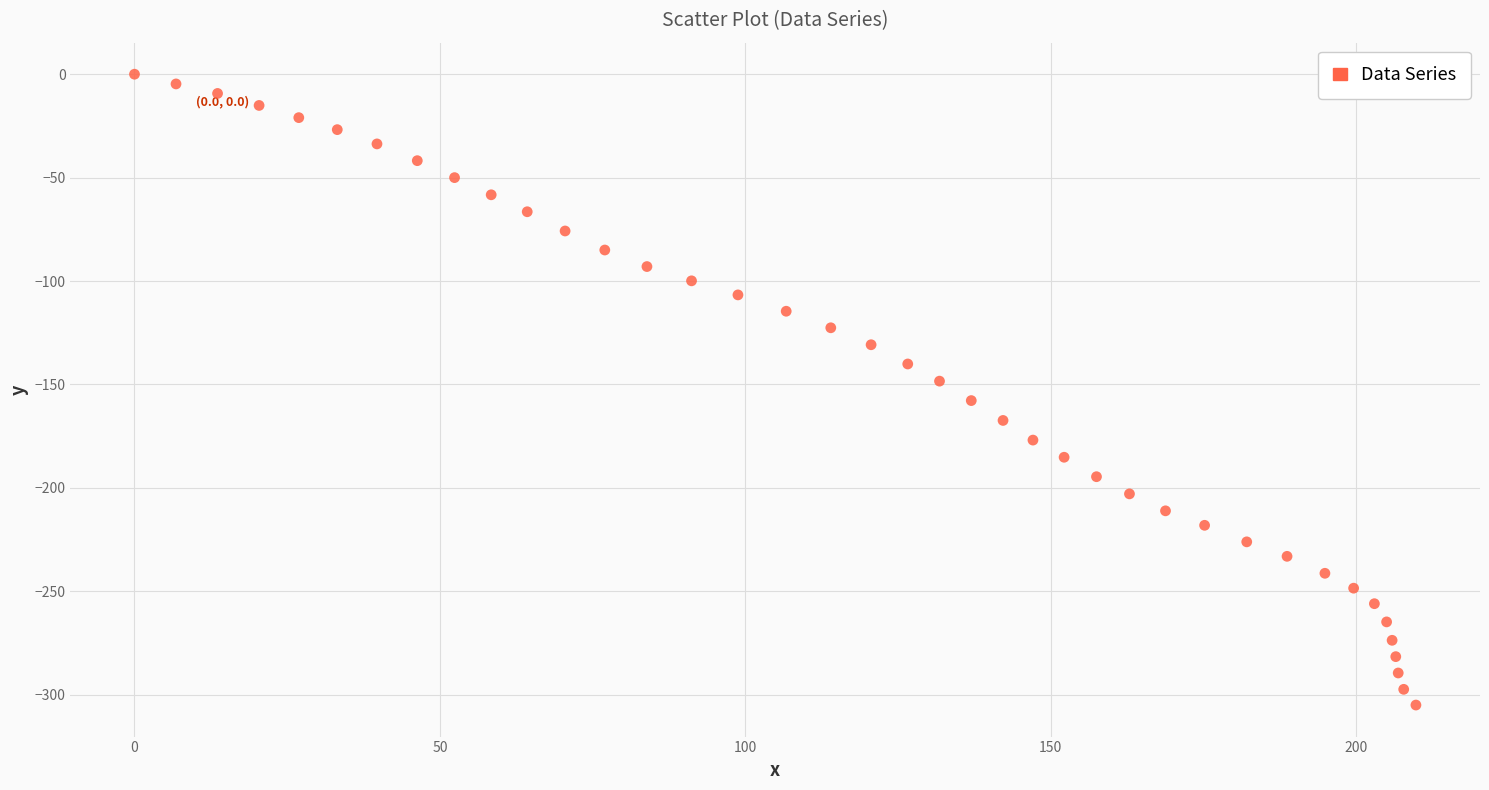

What is the range of X values (max minus min)?

209.8